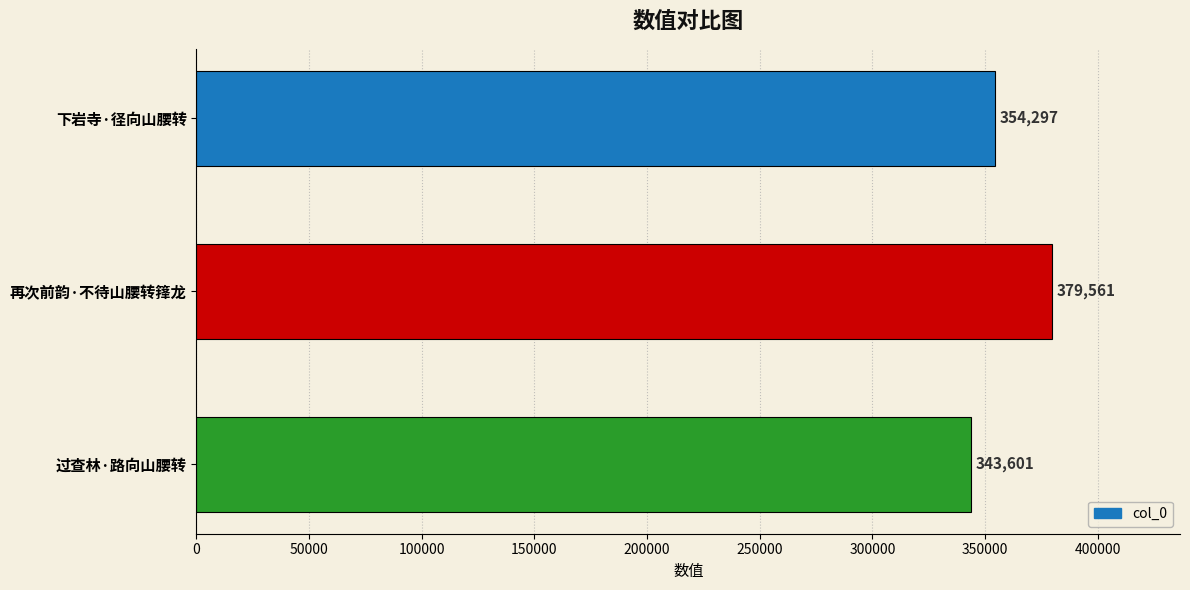

How many series are shown in this chart?

1